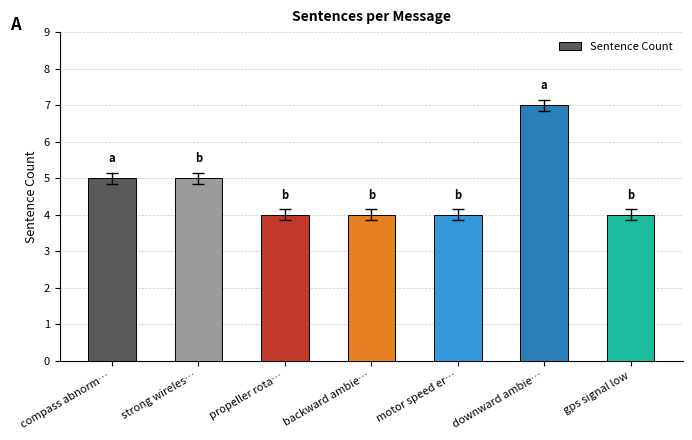

True or false: the data shows 7 at downward ambie….

True